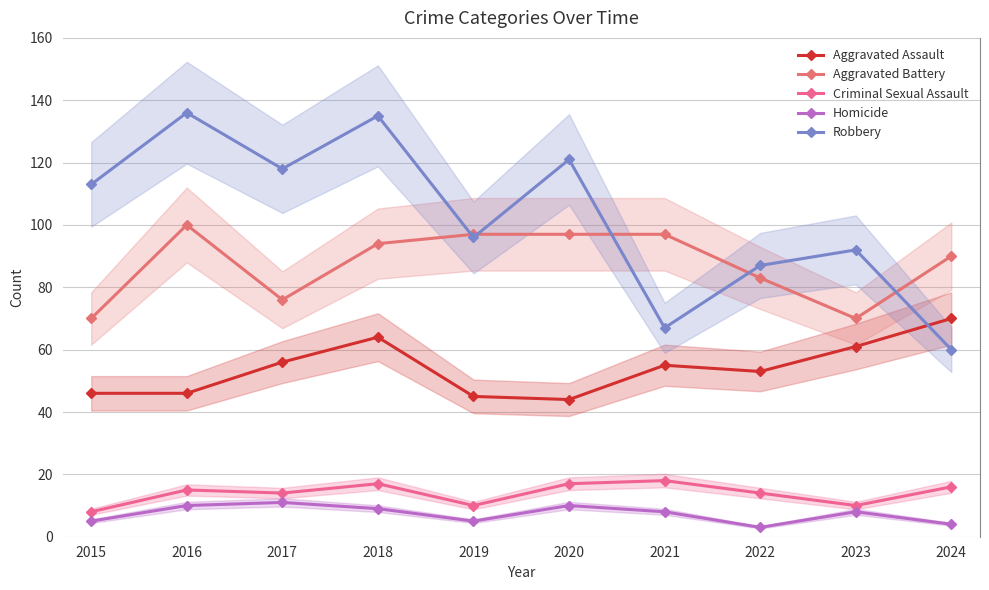

Where does the Aggravated Battery series first go above 94?

2016